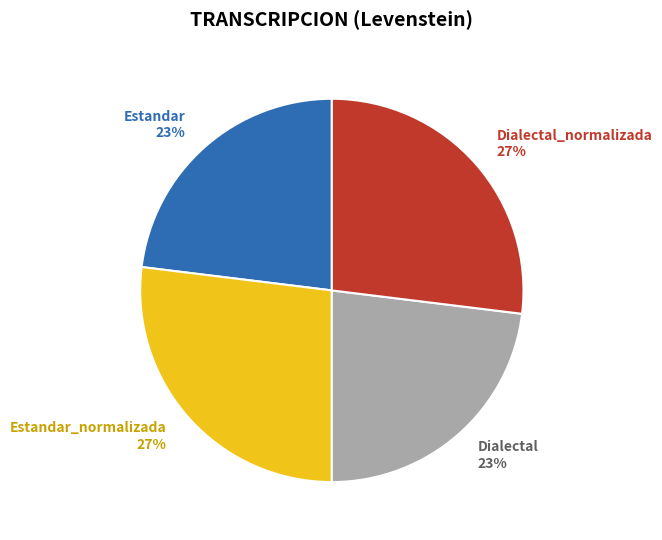

Is there any slice that represents more than half of the pie?

No